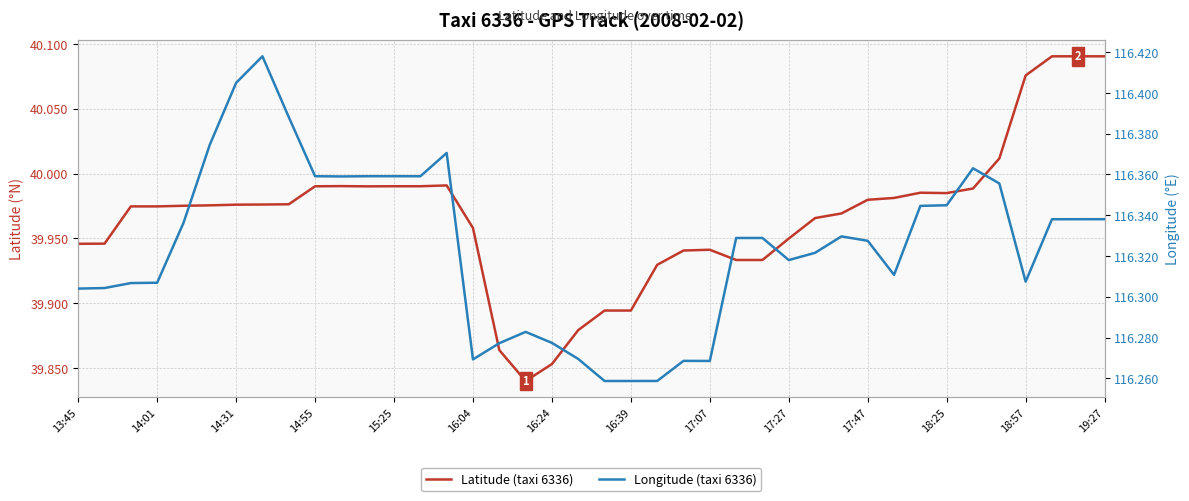

Does the chart display data point markers on the line(s)?

No